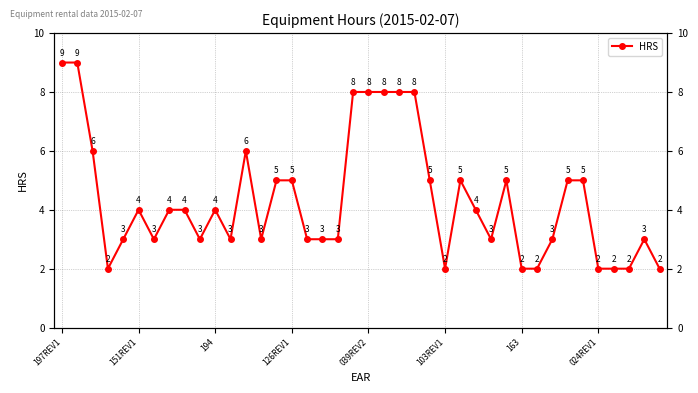

How many points are higher than both their immediate neighbors (excluding endpoints)?

6